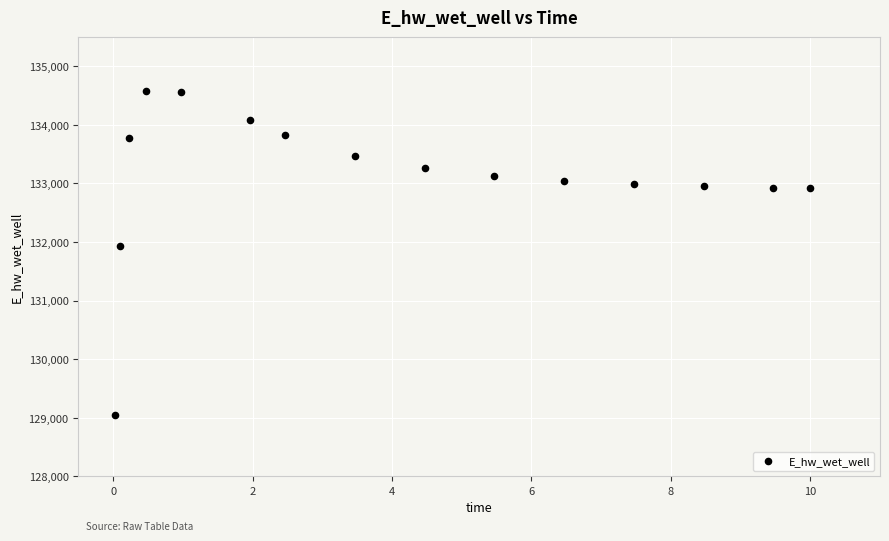

What Y value in the scatter plot is closest to 131814?

131934.6